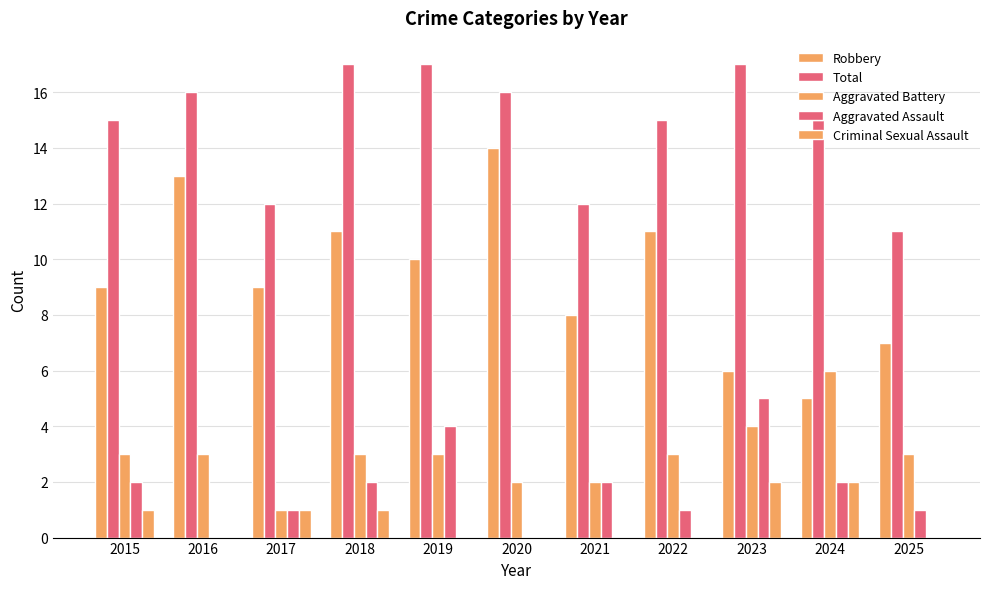

Are the bars horizontal?

No